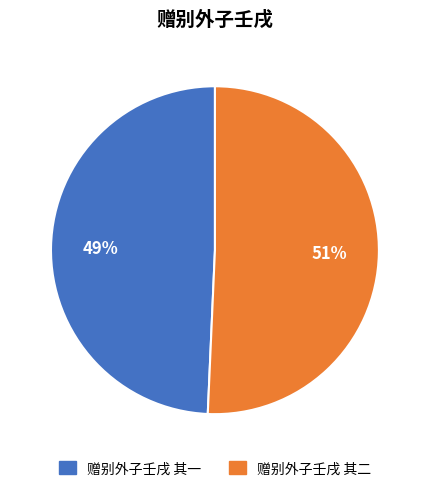

To the nearest percent, what is the combined percentage of 赠别外子壬戌 其一 and 赠别外子壬戌 其二?

100%